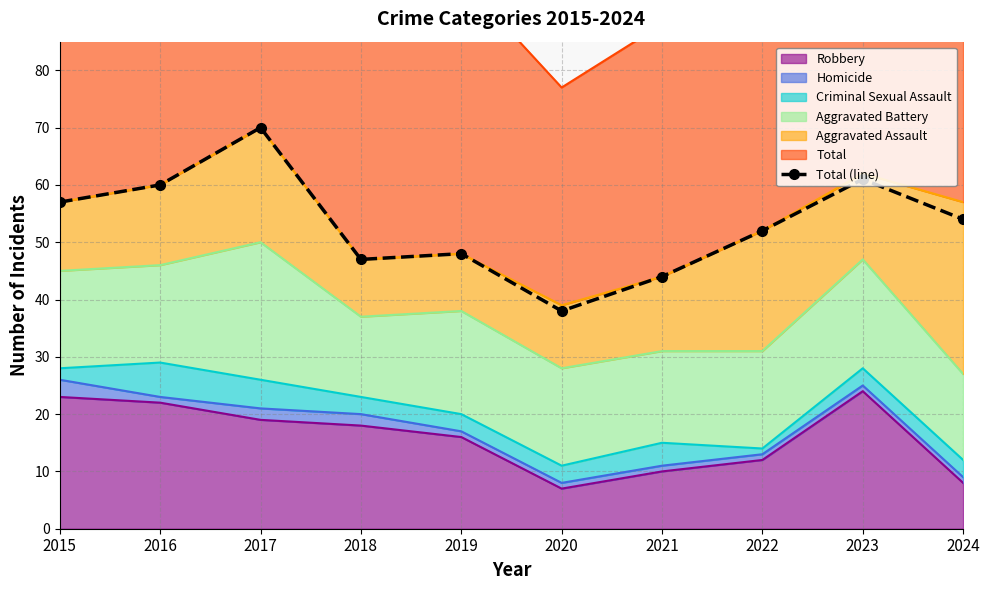

Where is the first local minimum?

2018